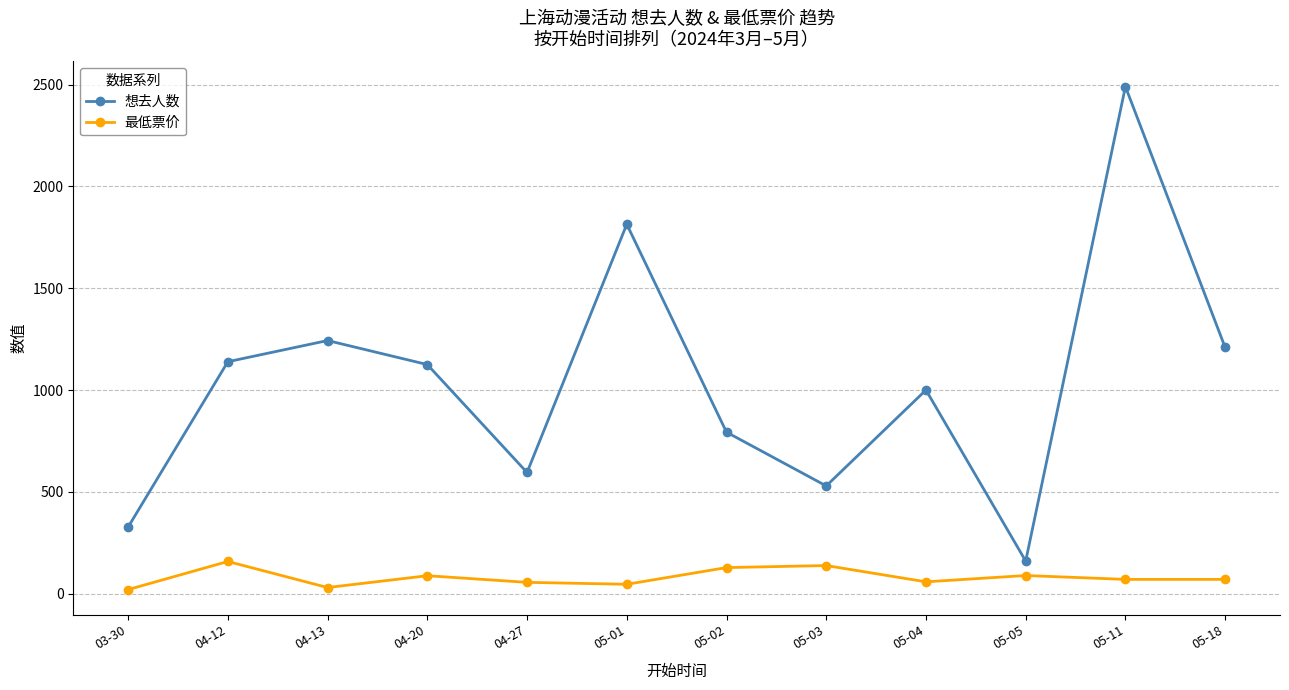

True or false: 想去人数 has a value of 467.9 at 05-04.

False